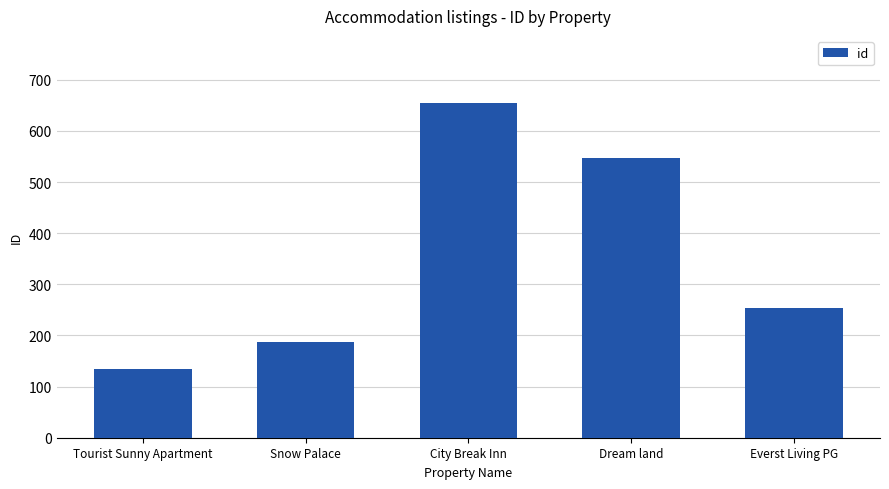

What is the difference between the second highest and minimum values?

414